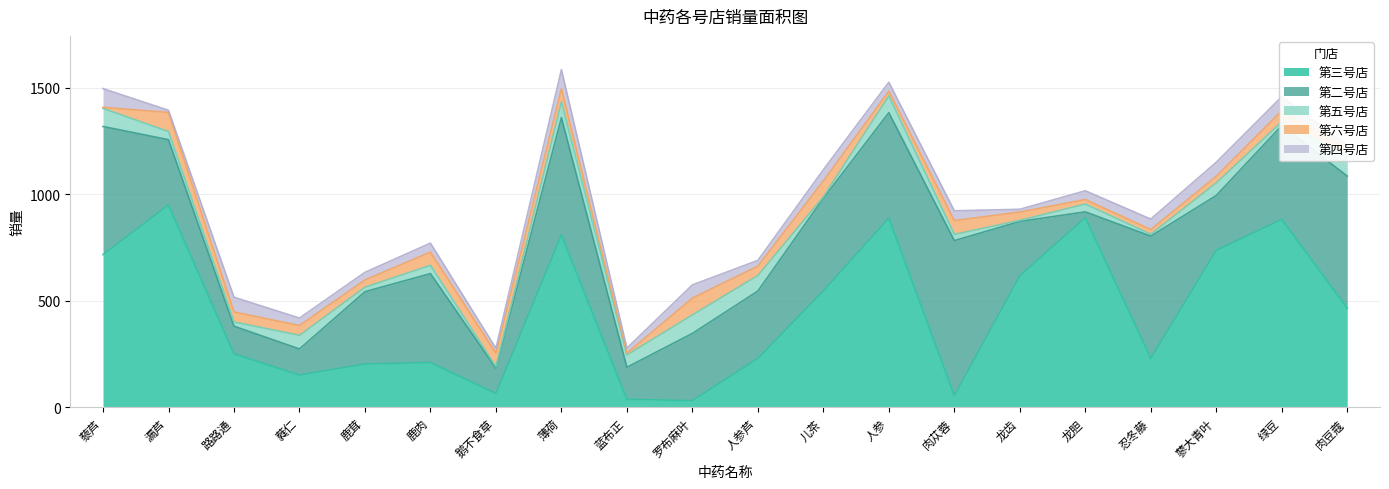

Reading right to left, list all the values displayed in this chart.

第三号店: 466	882	737	229	890	617	54	888	546	229	31	37	809	65	210	203	151	251	950	717
第二号店: 620	441	258	575	28	256	729	496	436	317	316	151	552	119	418	340	123	130	307	602
第五号店: 98	18	59	9	37	5	29	79	7	73	87	58	74	7	39	21	64	20	38	85
第六号店: 32	52	31	22	21	39	65	22	74	44	79	8	61	63	62	34	46	47	90	5
第四号店: 15	66	66	49	41	13	46	42	53	27	62	24	90	23	42	36	35	69	10	88